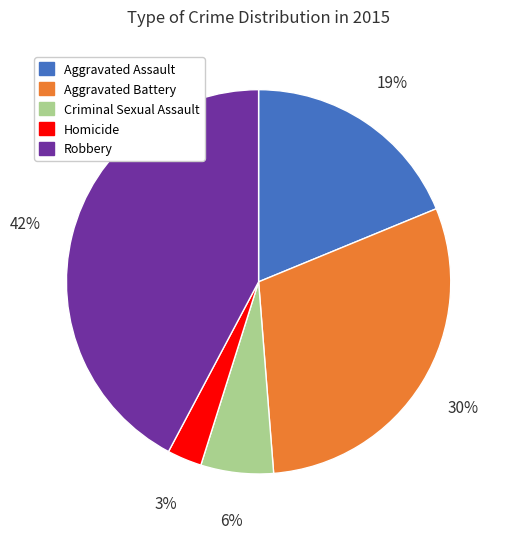

To the nearest percent, what percentage of the pie is Criminal Sexual Assault?

6%